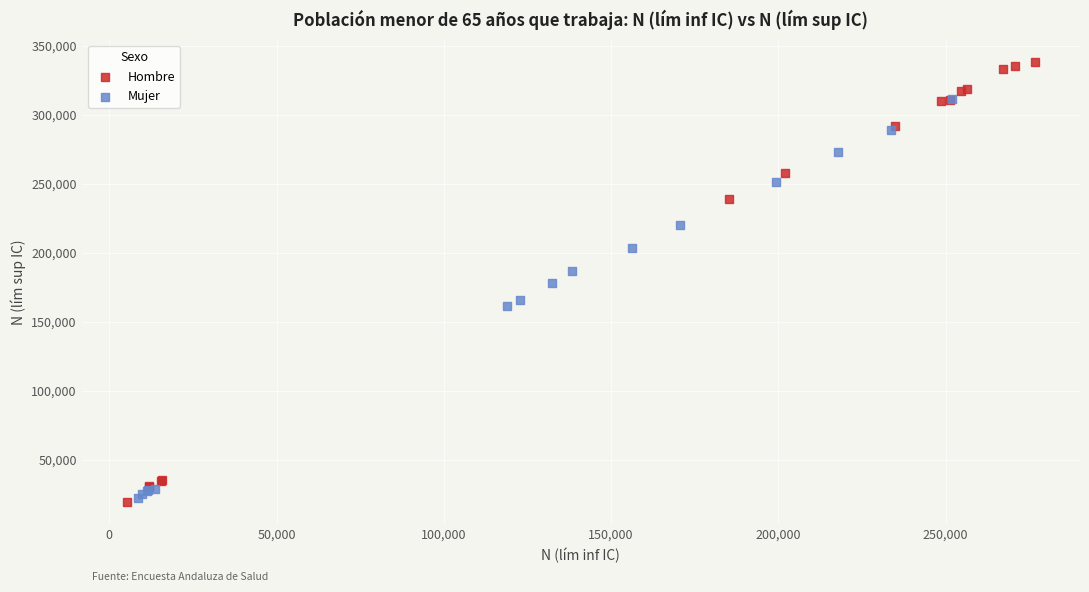

What are all the series names shown in the legend?

Hombre, Mujer